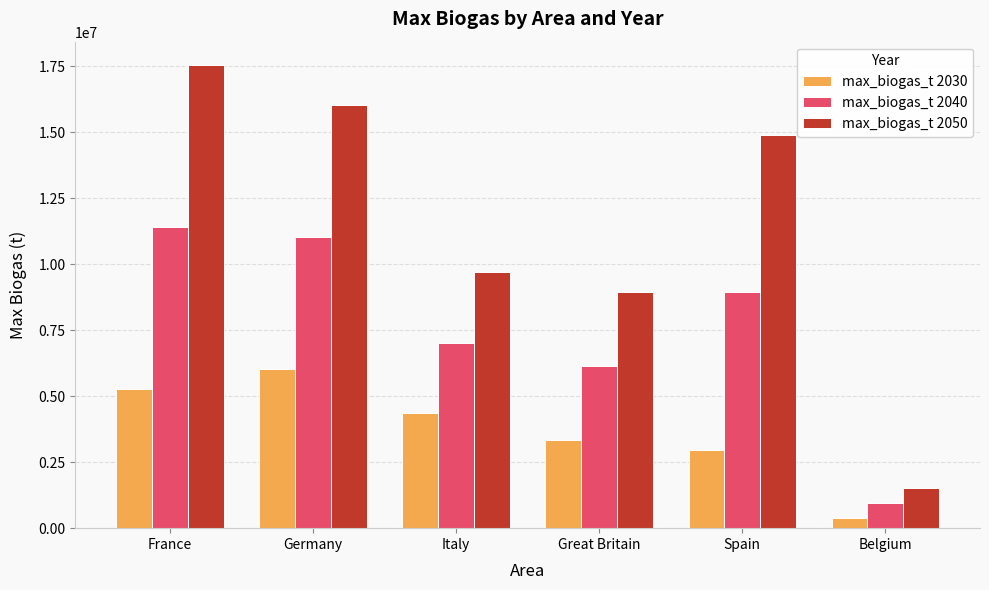

Reading left to right, list all the values displayed in this chart.

max_biogas_t 2030: France=5267175.6	Germany=6030534.4	Italy=4351145.0	Great Britain=3358778.6	Spain=2977099.2	Belgium=381679.4
max_biogas_t 2040: France=11412213.7	Germany=11030534.4	Italy=7022900.8	Great Britain=6145038.2	Spain=8931297.7	Belgium=954198.5
max_biogas_t 2050: France=17557251.9	Germany=16030534.4	Italy=9694656.5	Great Britain=8931297.7	Spain=14885496.2	Belgium=1526717.6